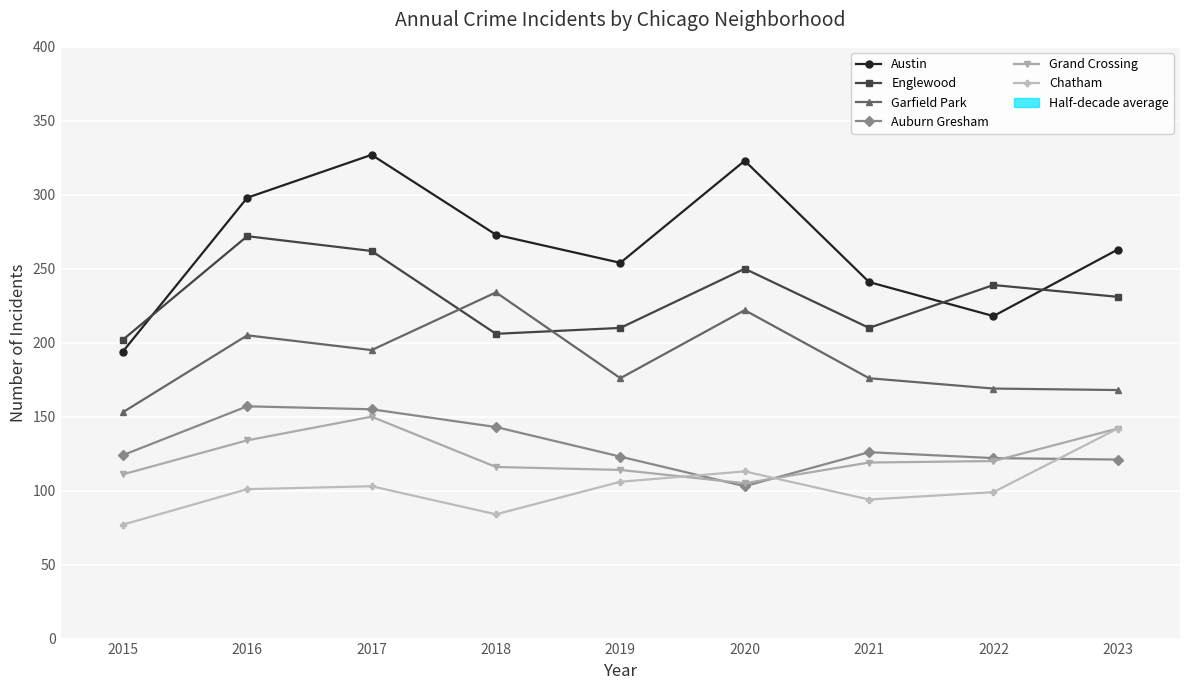

True or false: Austin has a value of 130 at 2021.

False